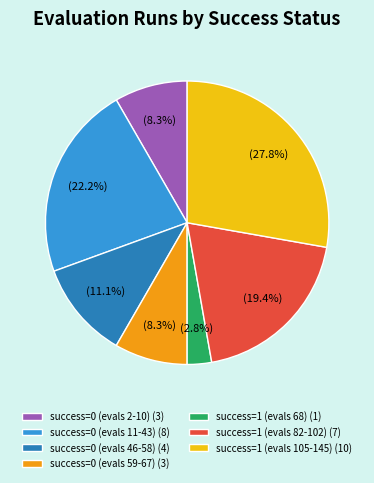

Between success=0 (evals 46-58) (4) and success=1 (evals 82-102) (7), which is larger?

success=1 (evals 82-102) (7)